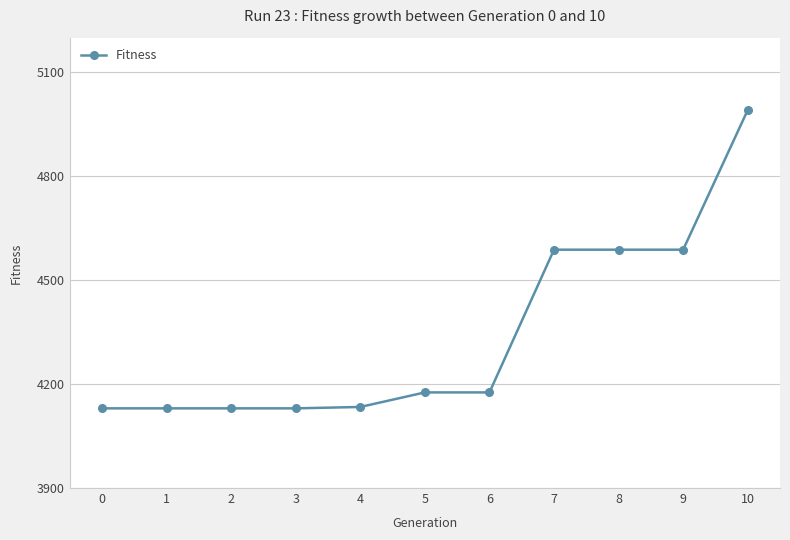

What is the change in value from 1 to 6?

+46